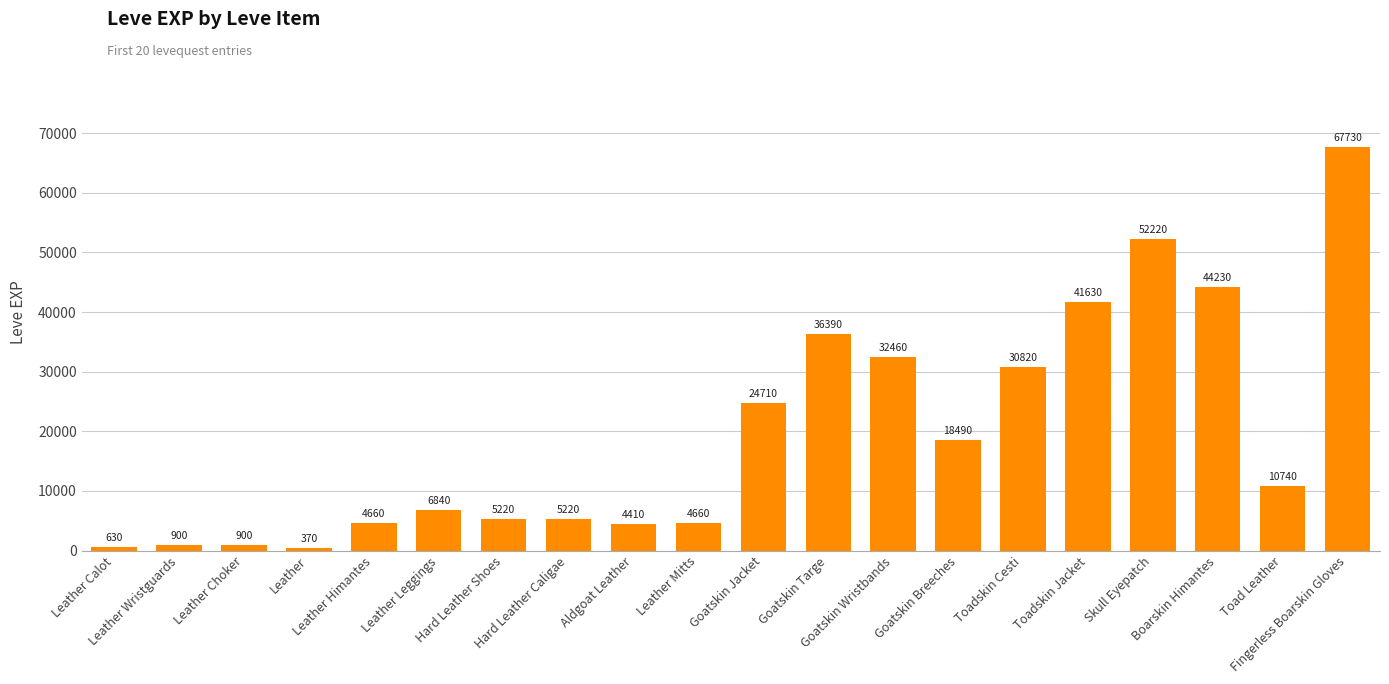

What value does the data have at Goatskin Wristbands, to the nearest 10?

32460